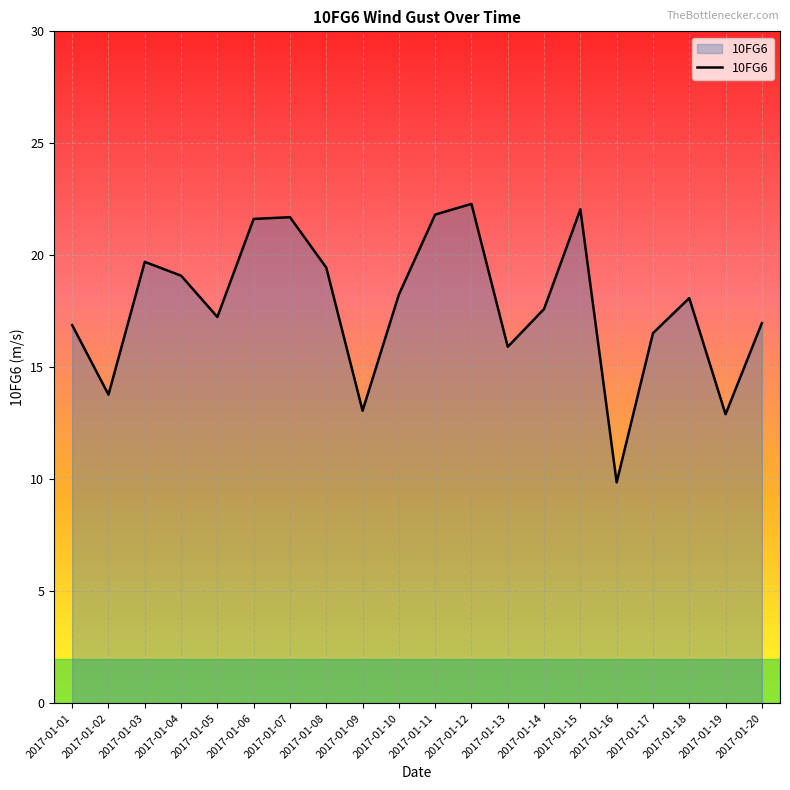

Does the chart have visible grid lines?

Yes